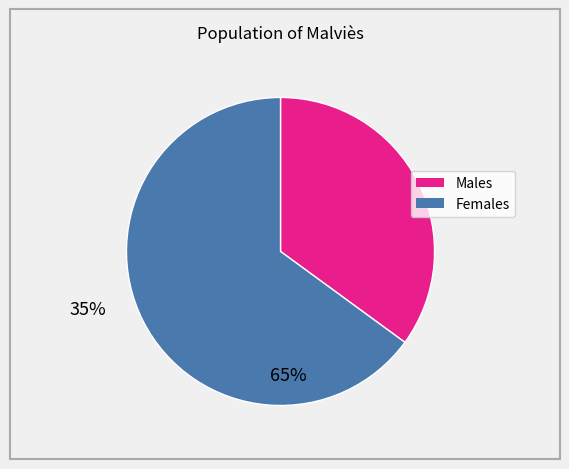

How many segments does this pie chart have?

2